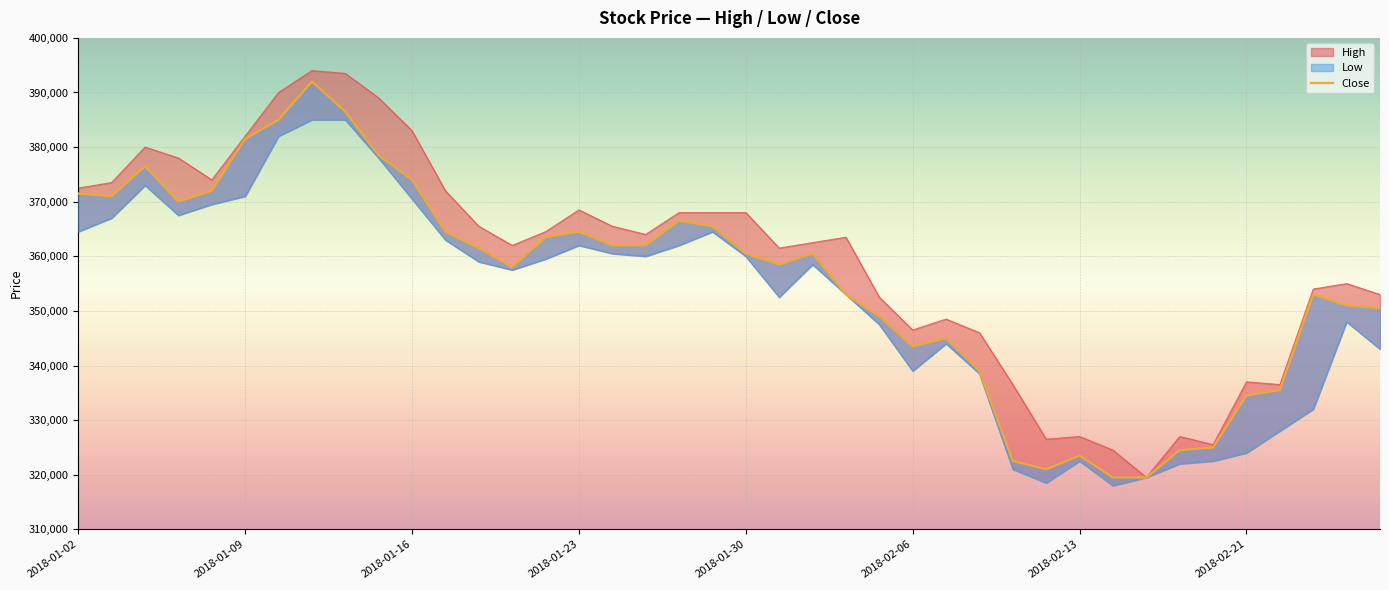

What is the change in value from 2018-01-23 to 16?

-8000